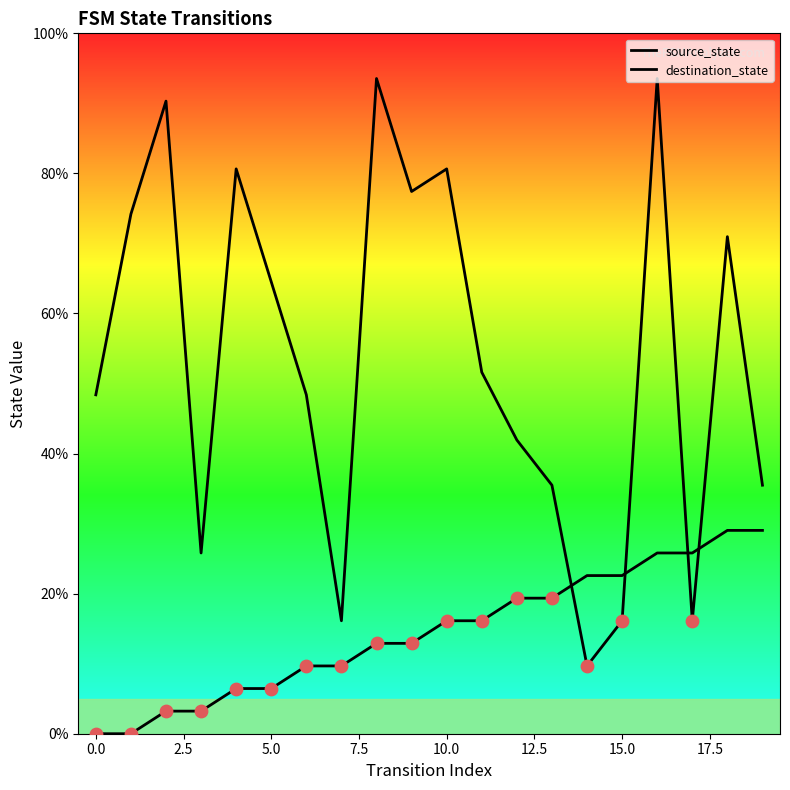

What are all the series names shown in the legend?

source_state, destination_state